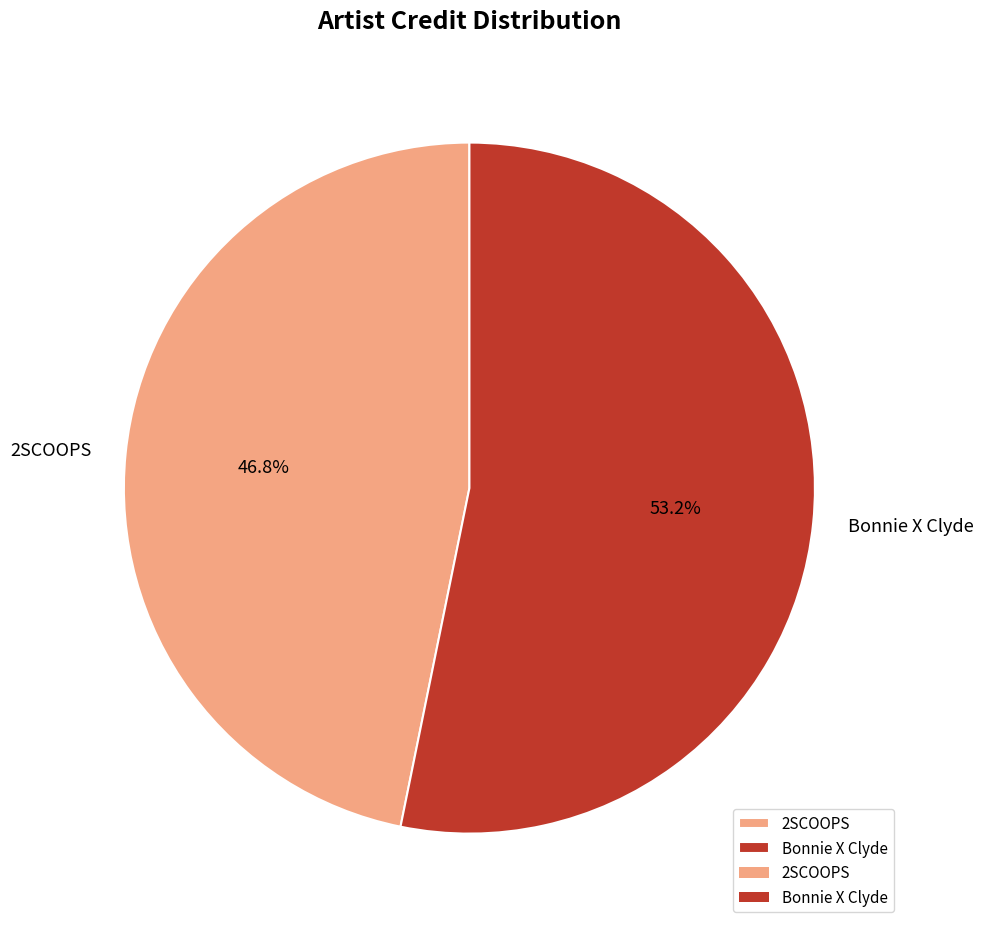

Approximately how many times larger is the value at Bonnie X Clyde compared to 2SCOOPS?

1.1